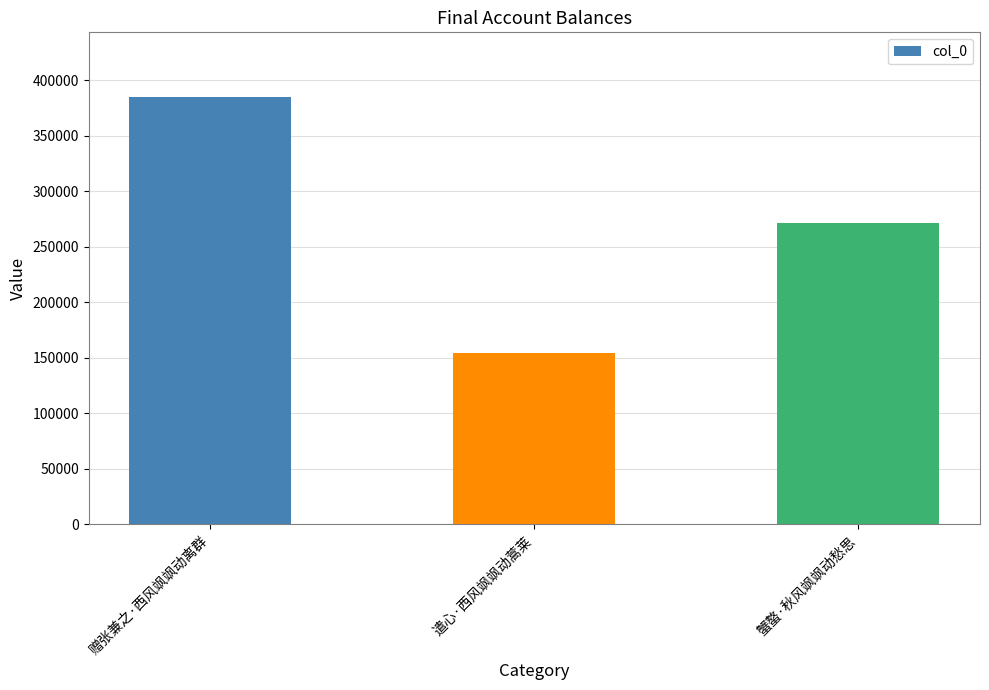

What is the label of the 3rd bar from the left?

蟹螯·秋风飒飒动愁思